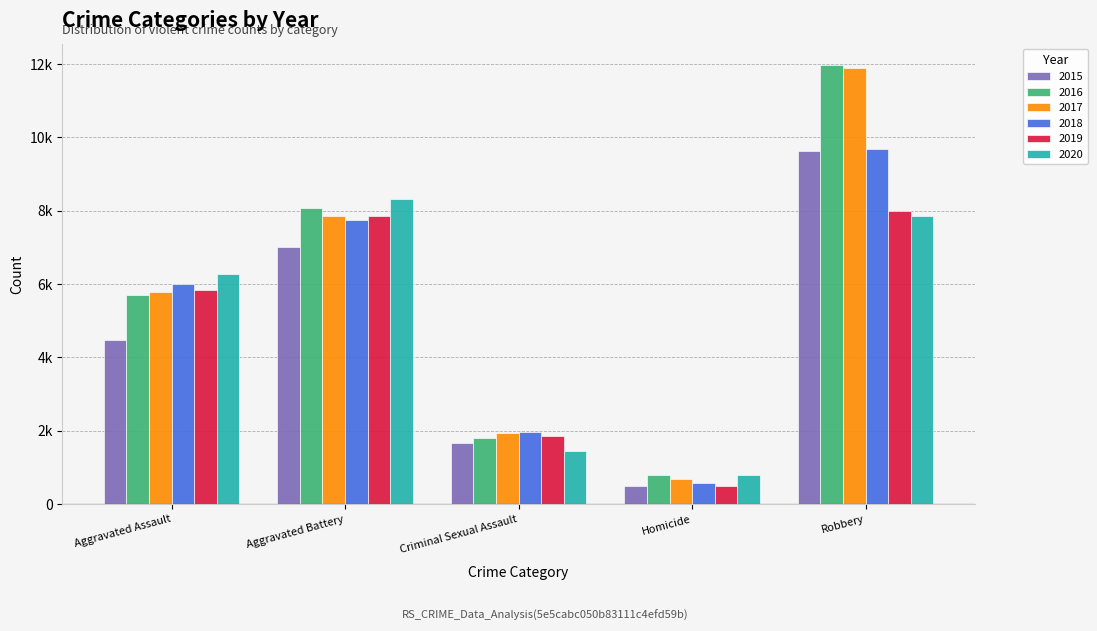

Which series has the largest range (max minus min)?

2017